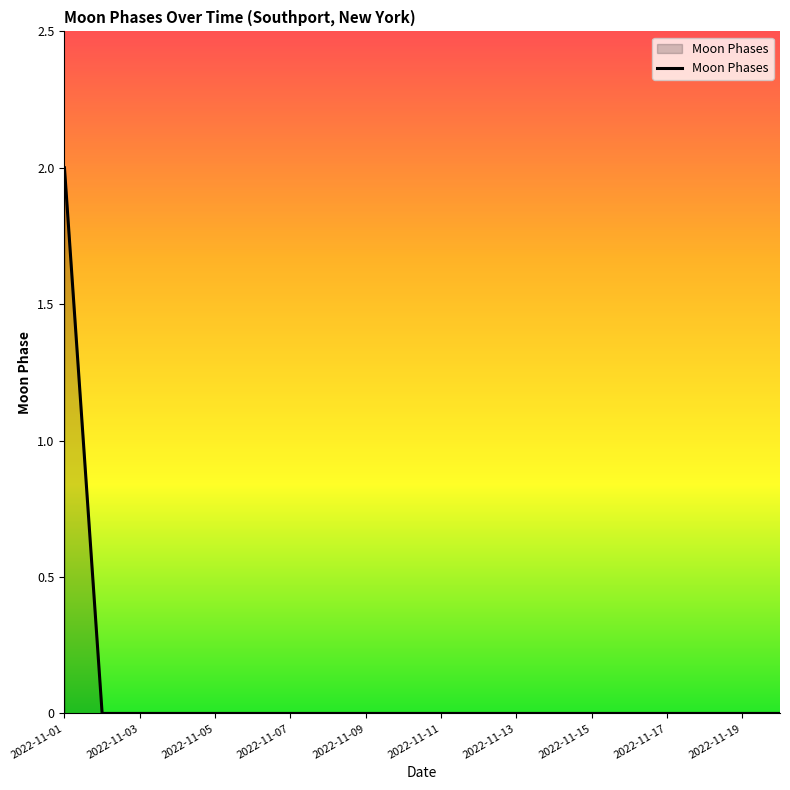

How many series are shown in this chart?

1